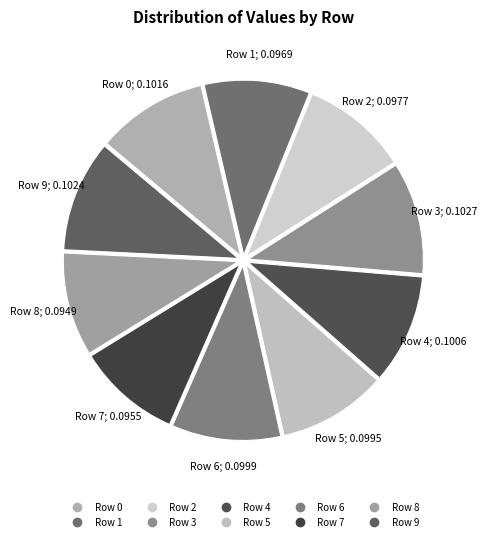

Which slice is the largest?

Row 3